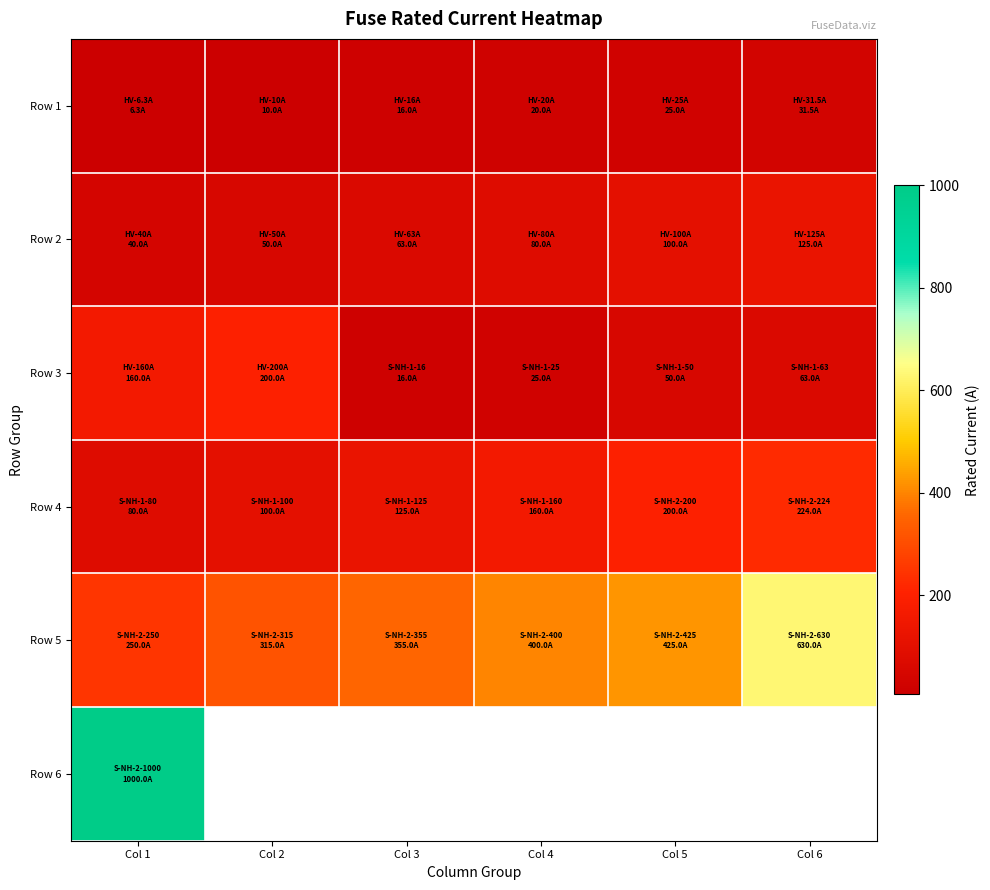

Rank the series by their maximum value, from highest to lowest.

Row 6, Row 5, Row 4, Row 3, Row 2, Row 1